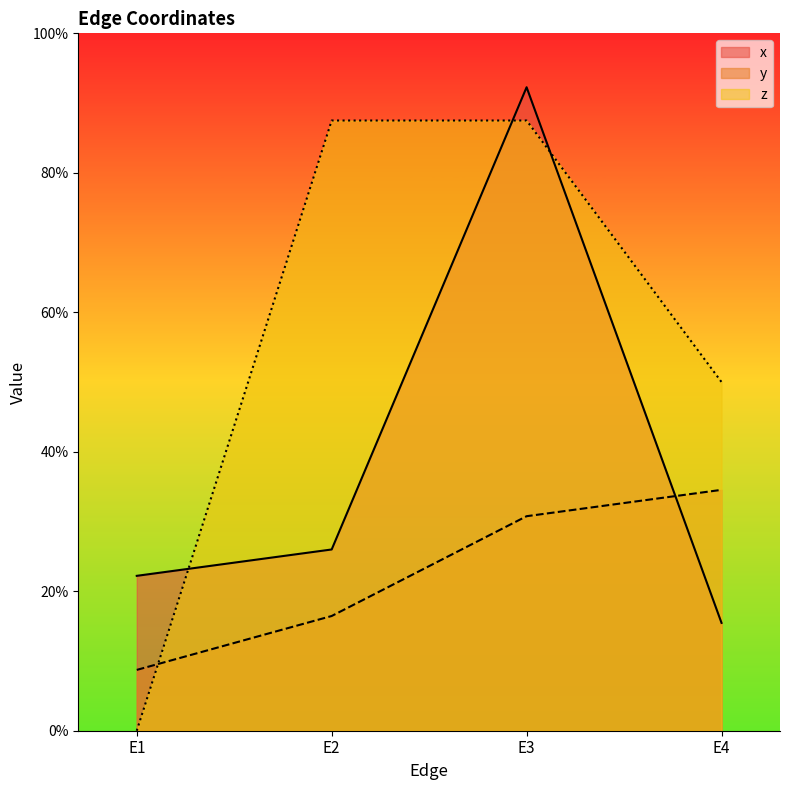

Which category has the highest value across all series?

E3